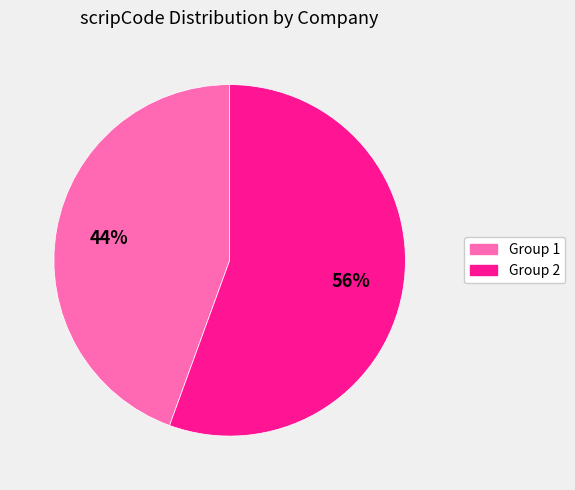

Is there a majority slice in this chart?

Yes